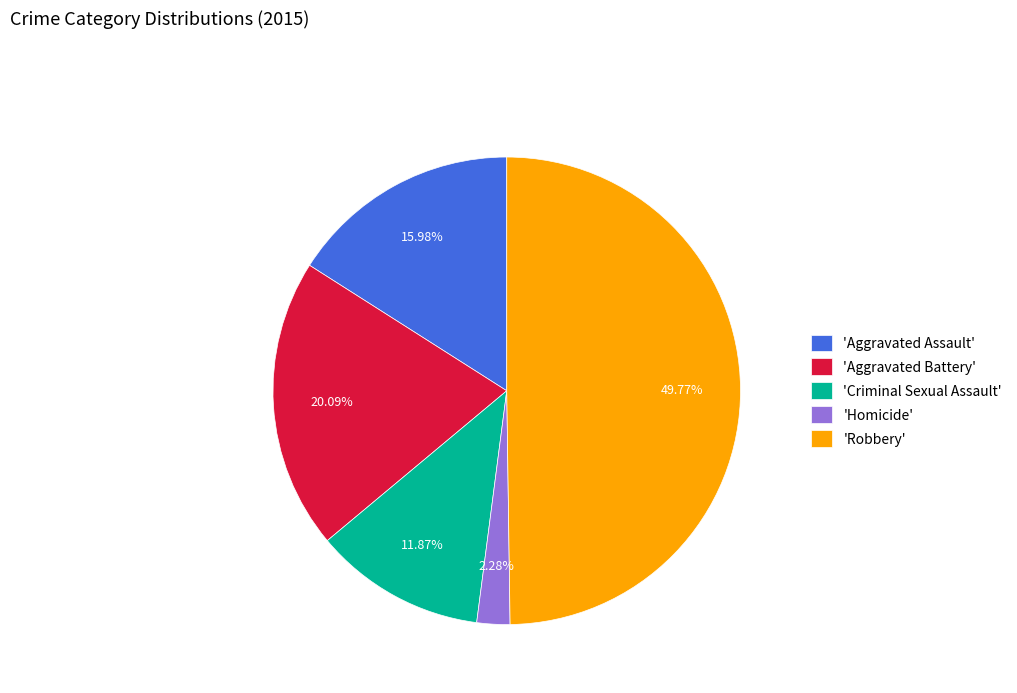

To the nearest percent, what is the average slice percentage?

20%